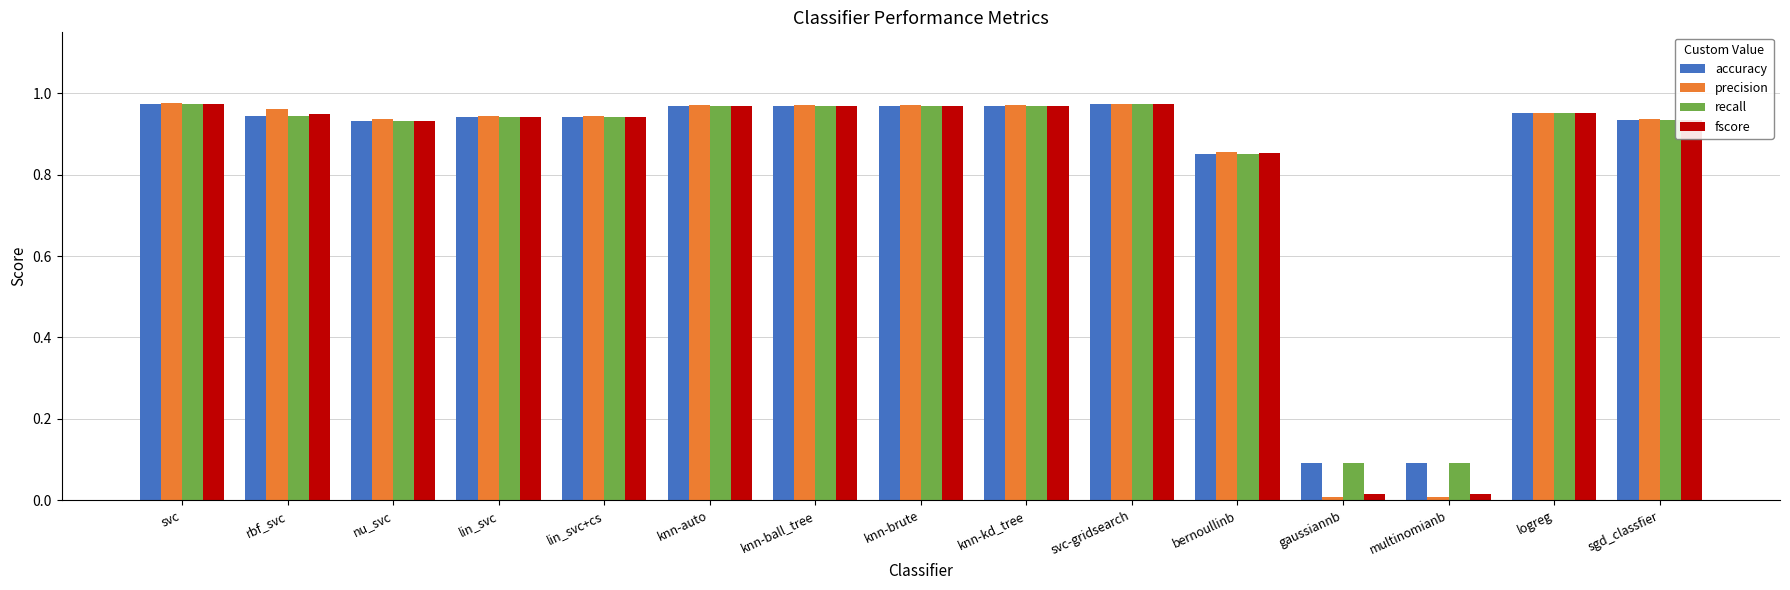

What is the sum of all fscore values?

12.4